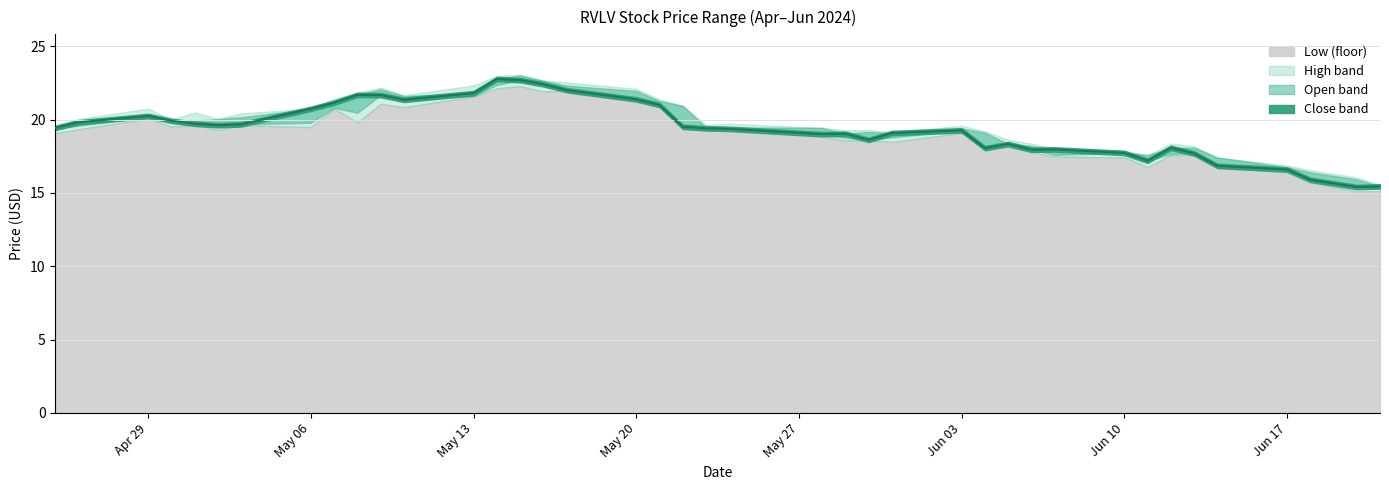

Which series has the widest spread of values?

Open